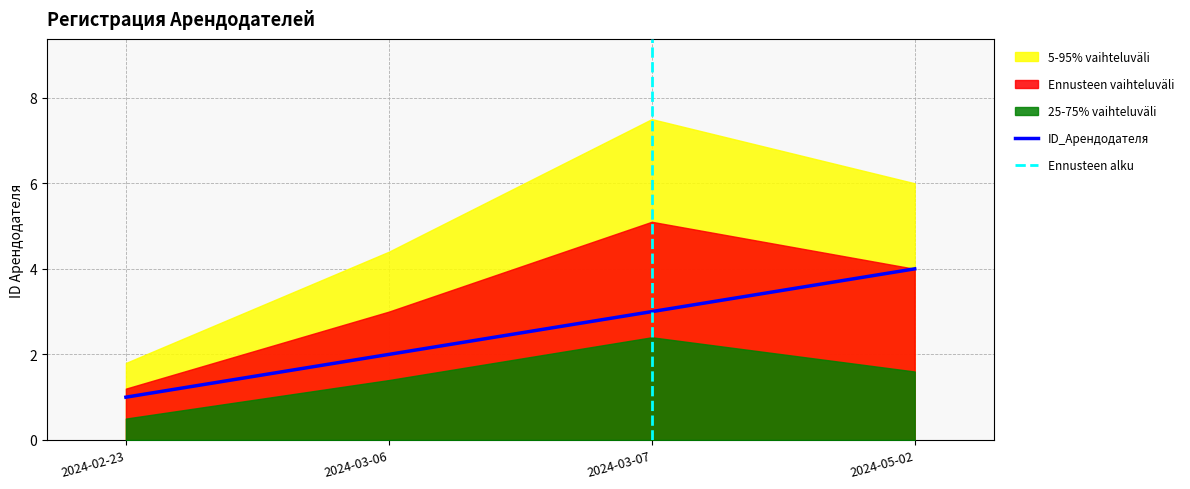

What is the sum of all values?

10